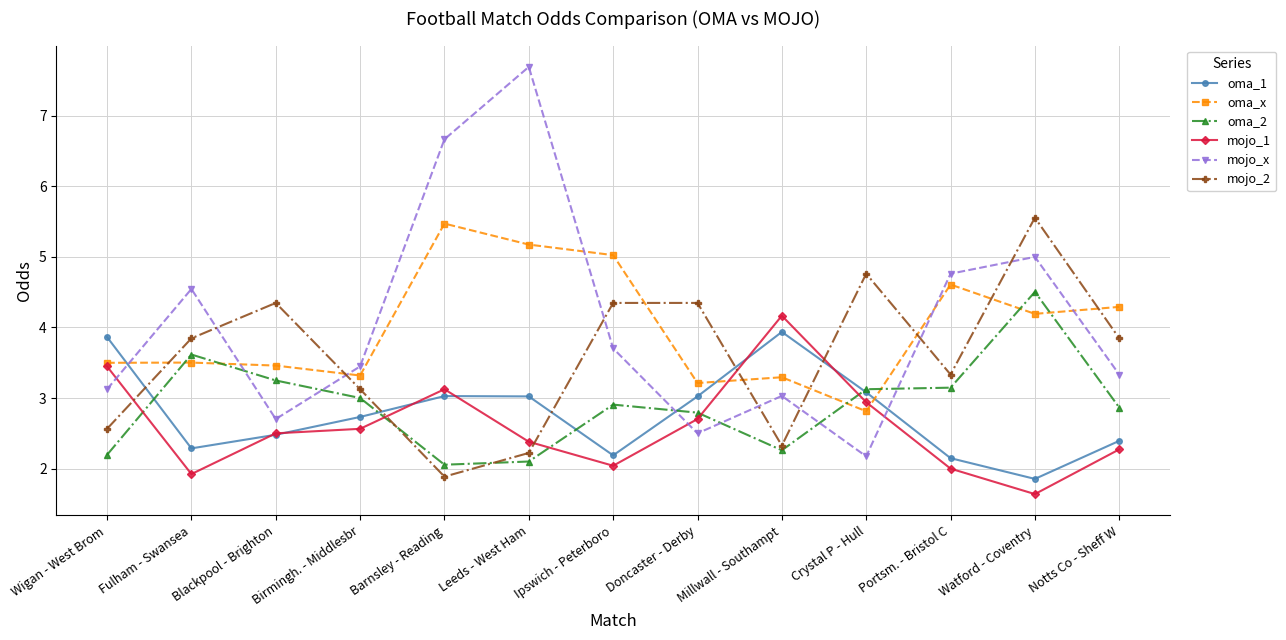

In oma_1, how many points are lower than both neighbors (excluding endpoints)?

3